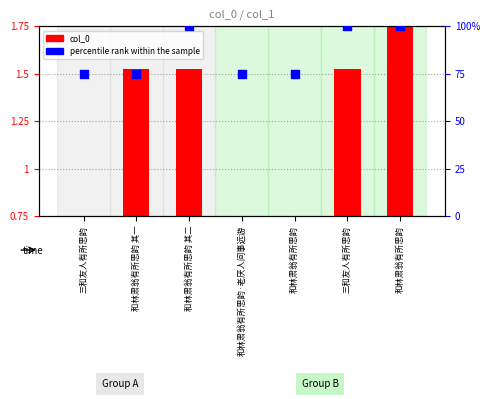

What is the change in value from 和林肃翁有所思韵 to 和林肃翁有所思韵?

+25